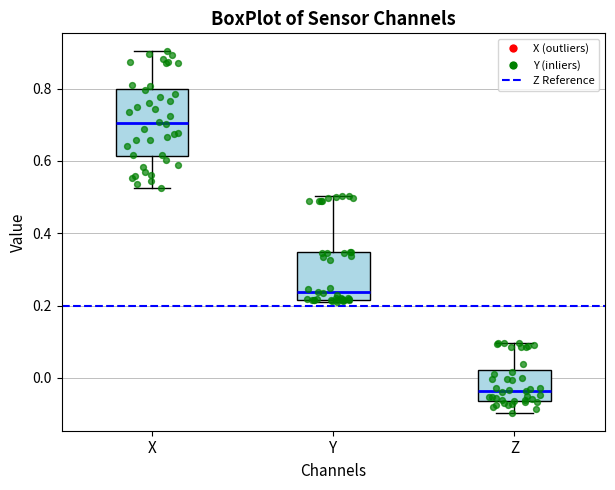

Which box has the lowest median line?

Z